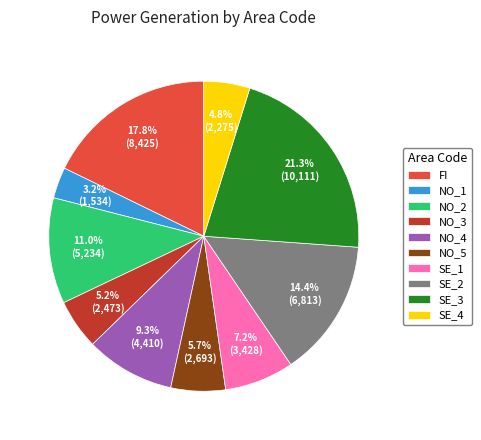

Is it true that SE_3 is 21% of the pie?

True